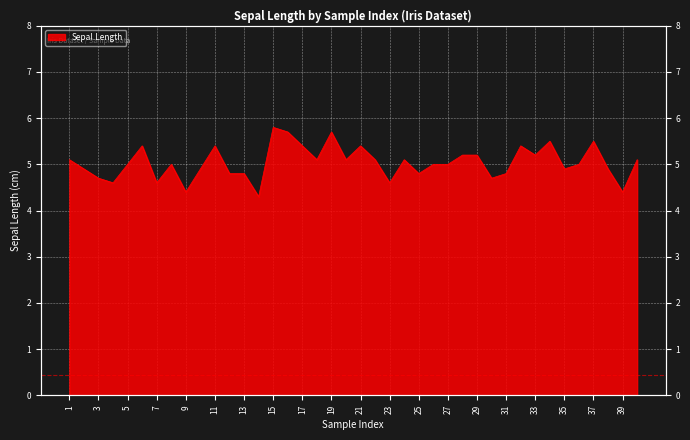

What is the change in value from 10 to 28?

+0.3